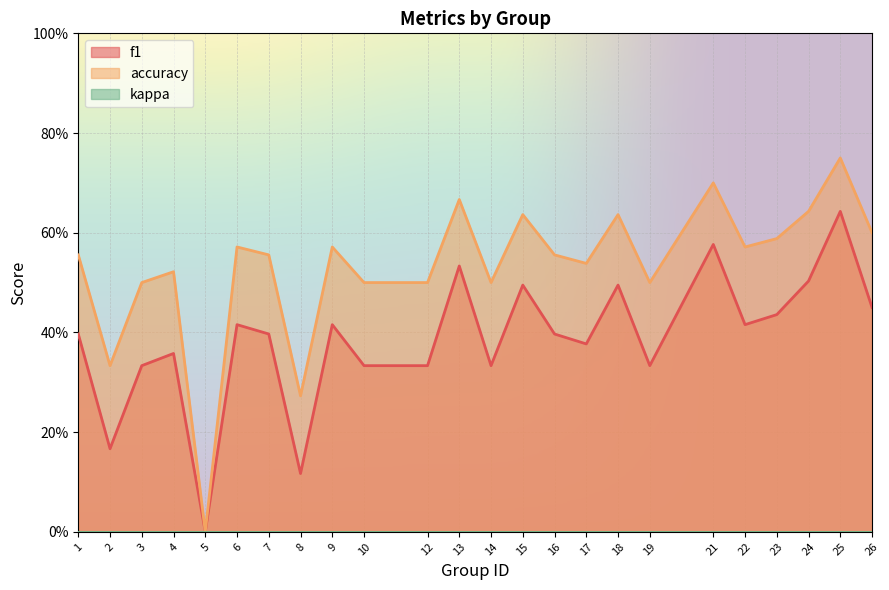

The accuracy series shows 0.2 at 6. True or false?

False